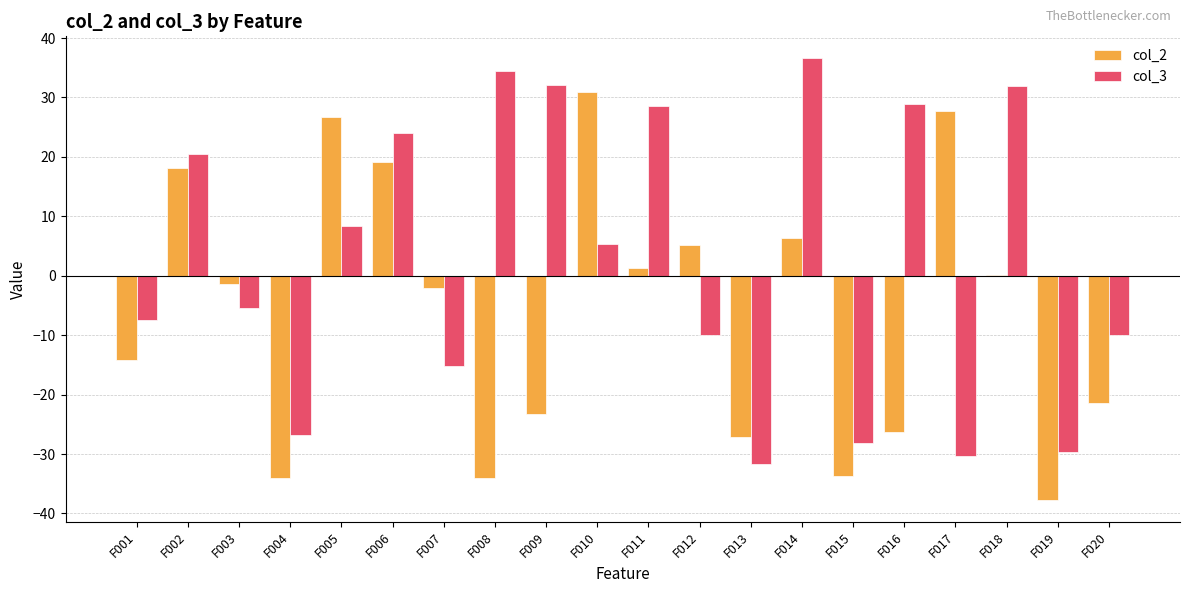

The col_3 series shows -7.4 at F001. True or false?

True